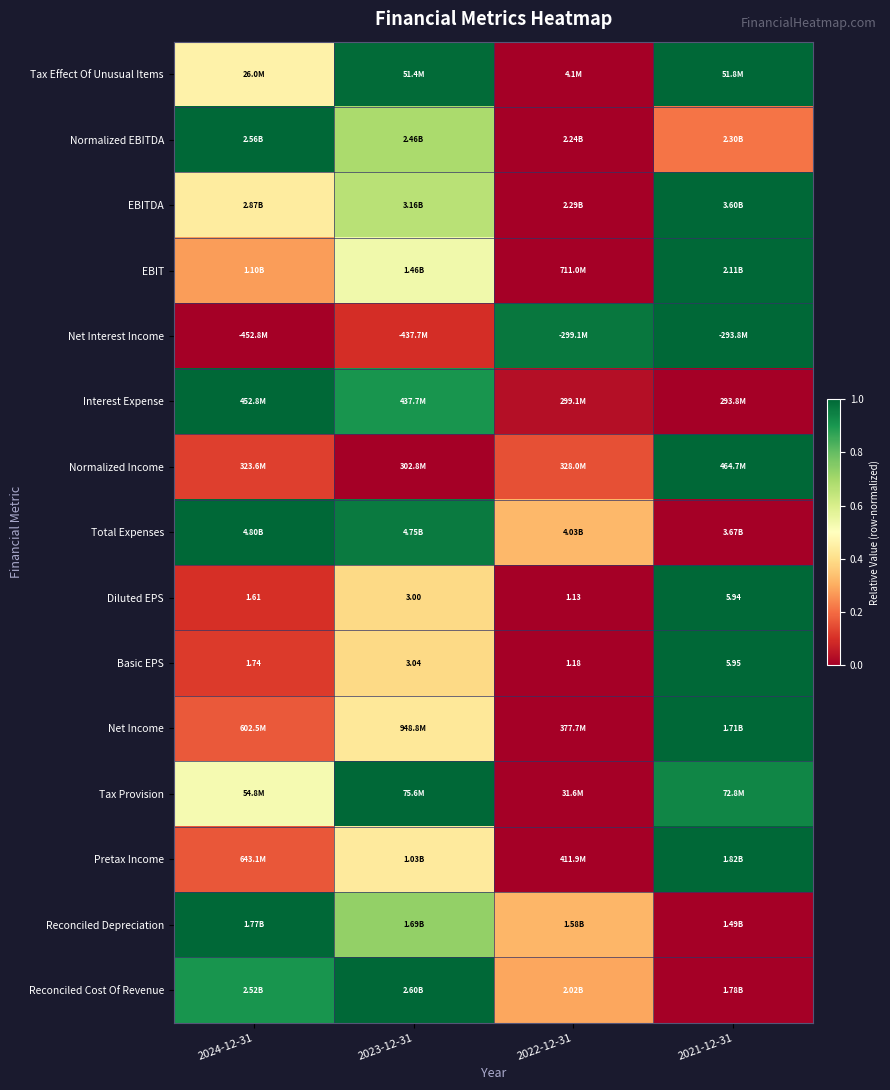

True or false: Reconciled Depreciation has a value of 1.6 at 2024-12-31.

False